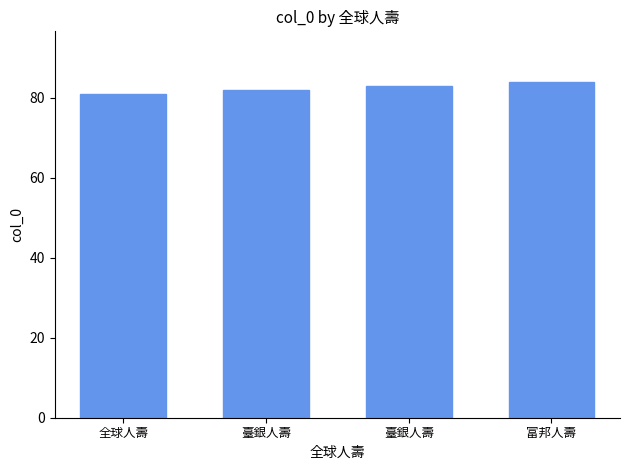

What is the minimum value shown in the chart?

81